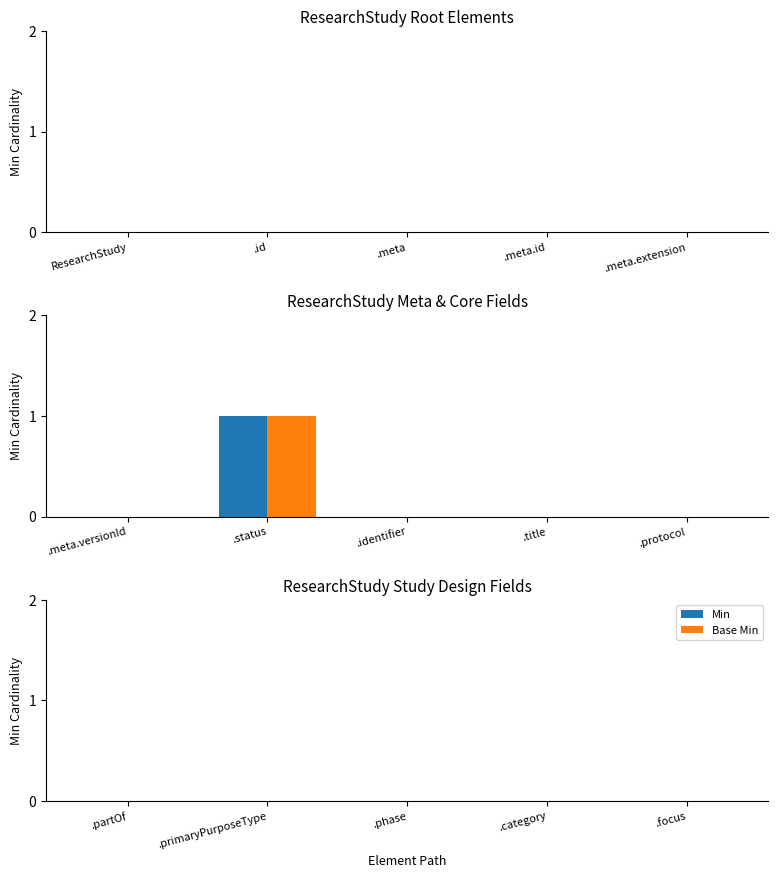

Reading right to left, extract all data points from this chart.

Min: .protocol=0	.title=0	.identifier=0	.status=1	.meta.versionId=0
Base Min: .protocol=0	.title=0	.identifier=0	.status=1	.meta.versionId=0